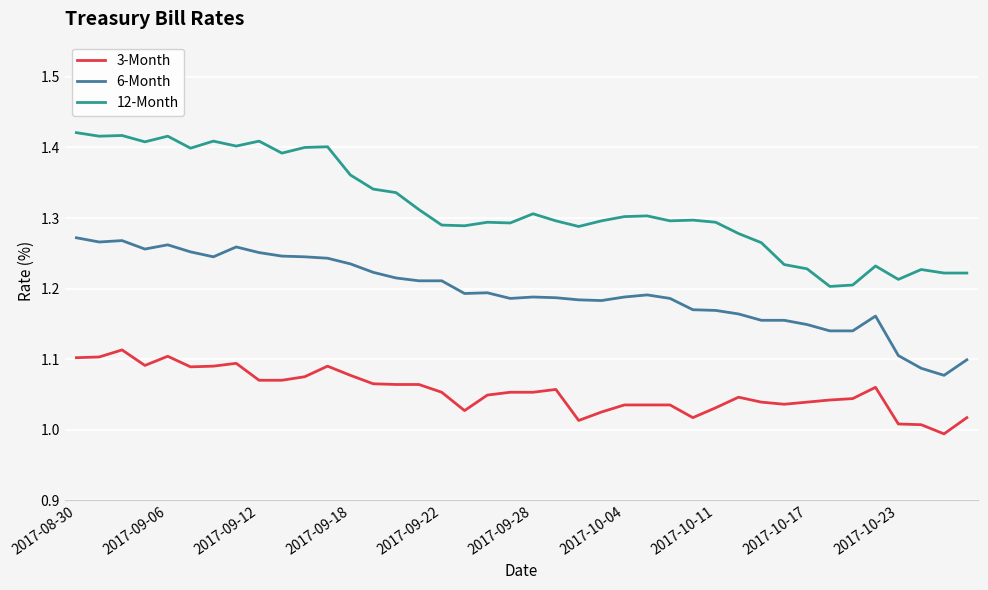

True or false: 3-Month and 6-Month cross at least once.

False